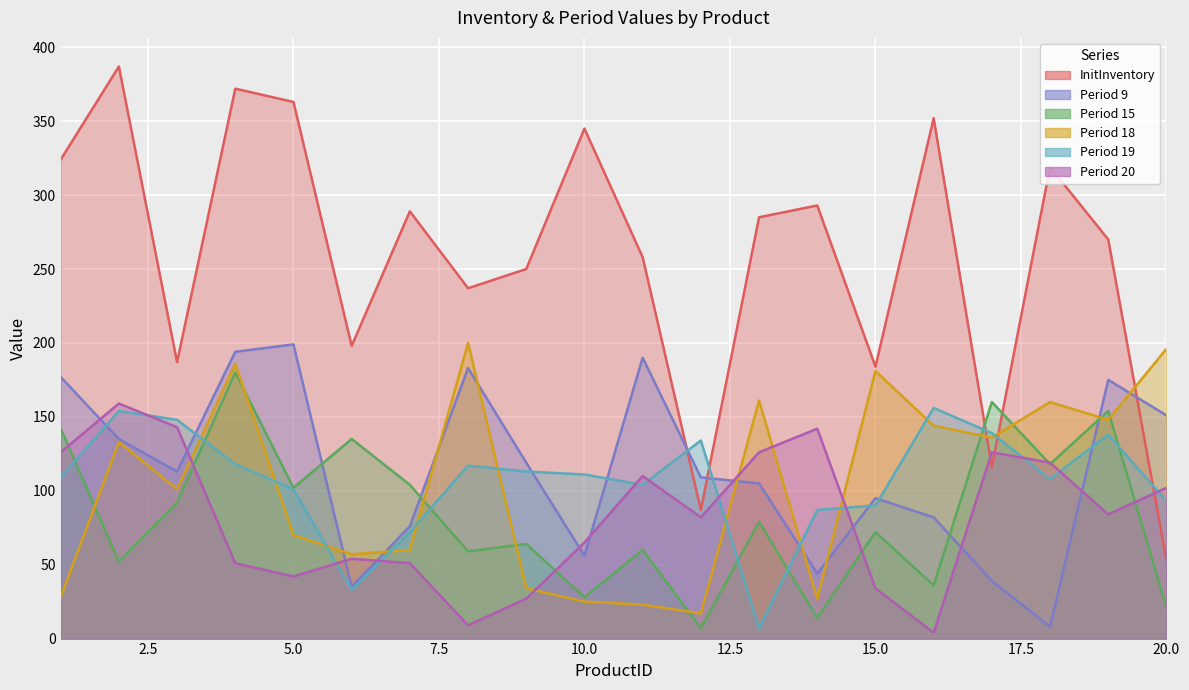

Rank the series at 8 from highest to lowest value.

InitInventory, Period 18, Period 9, Period 19, Period 15, Period 20